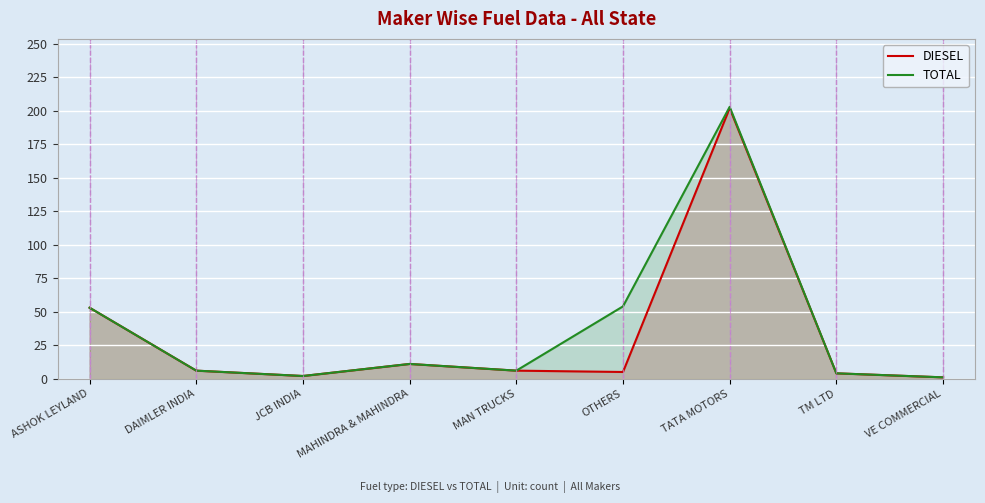

At which category does TOTAL reach its first local valley?

JCB INDIA